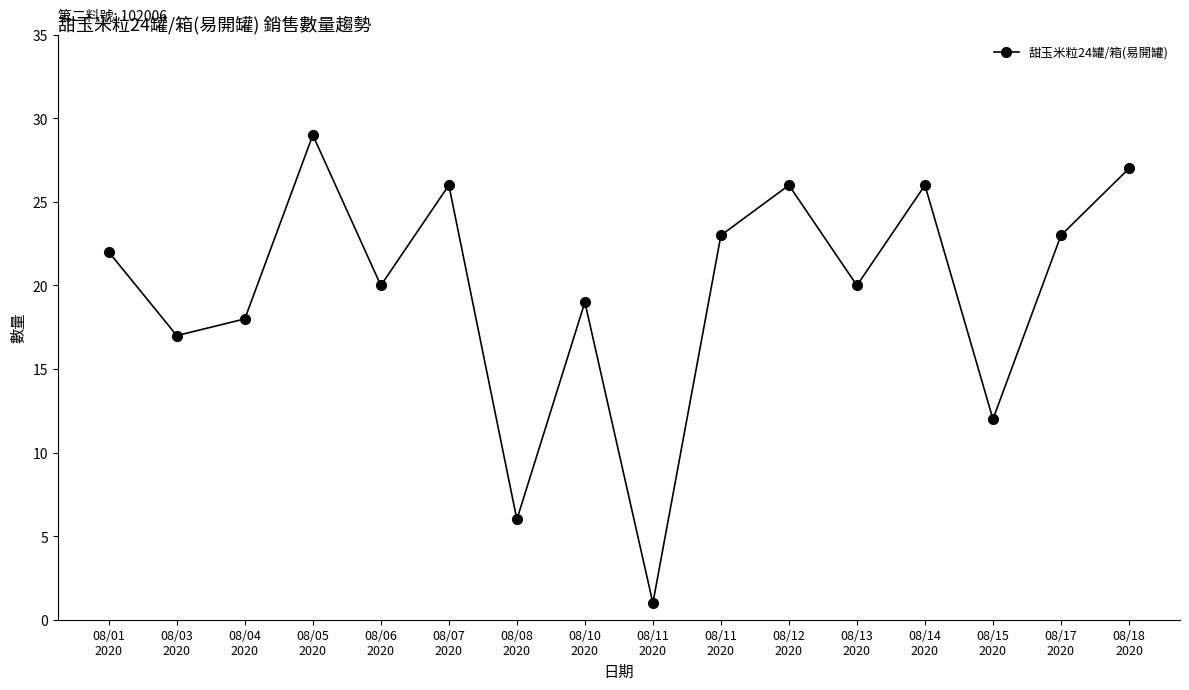

True or false: the data shows 29 at 08/05
2020.

True